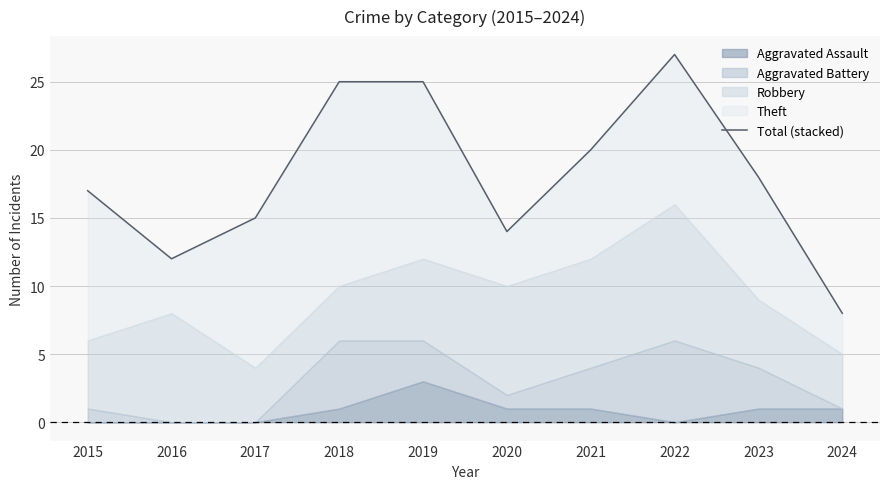

List the labels in order of value, smallest first.

2024, 2016, 2020, 2017, 2015, 2023, 2021, 2018, 2019, 2022